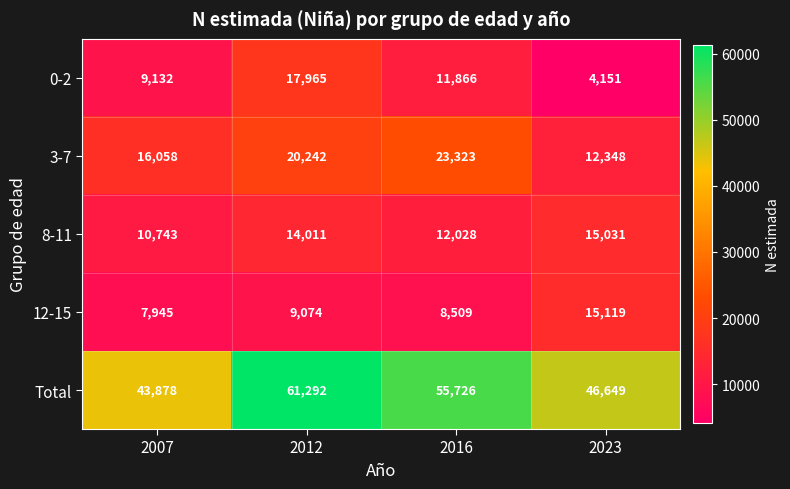

What is the lowest value of the 12-15 series?

7945